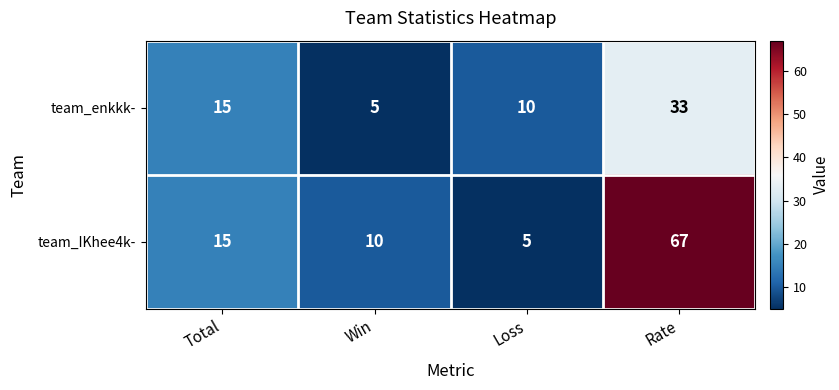

Reading right to left, what are all the values shown in this chart?

team_enkkk-: 33	10	5	15
team_IKhee4k-: 67	5	10	15